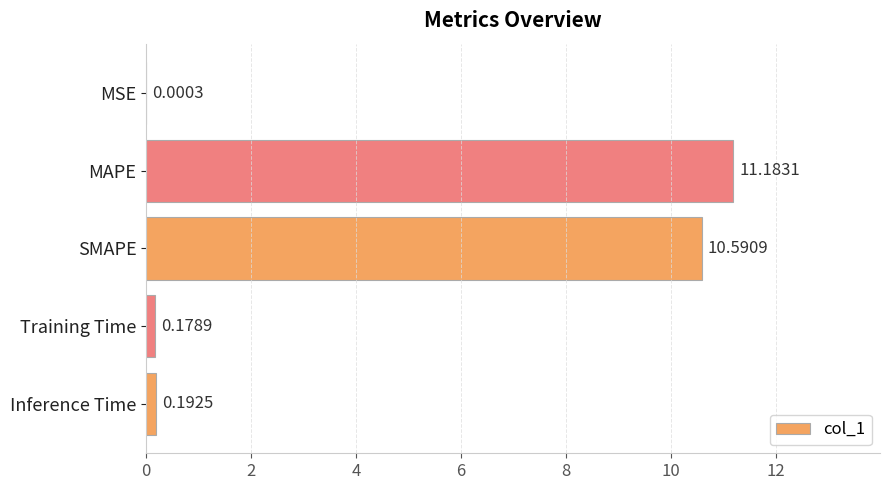

What is the change in value from MSE to MAPE?

+11.2